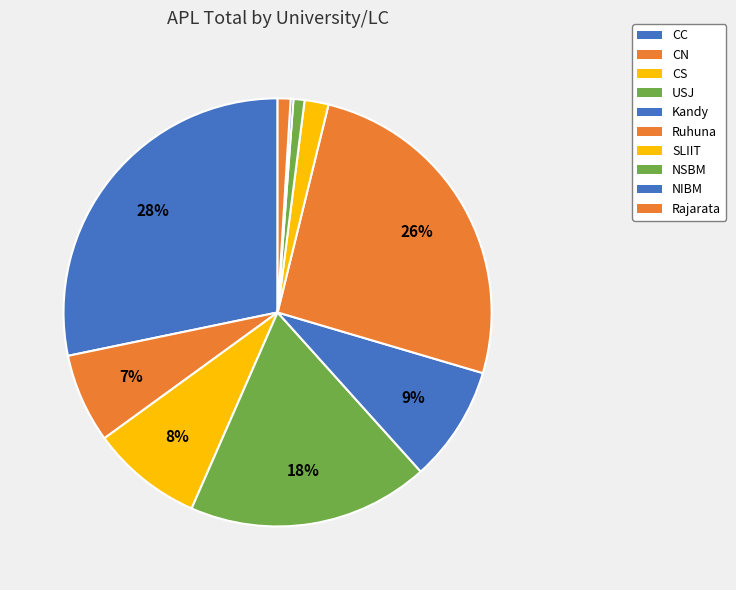

Which category has the smallest portion of the pie?

NIBM